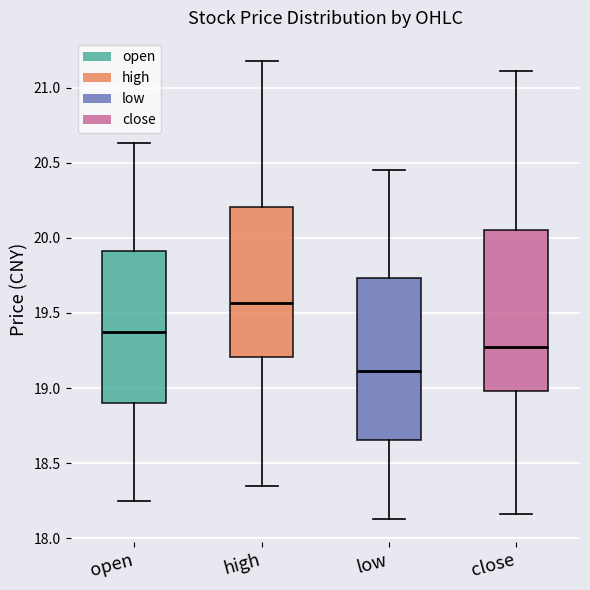

Where does the lower whisker of the box for high end on the y-axis? The values are not printed on the chart, so give them approximately, as read against the axis.

18.35